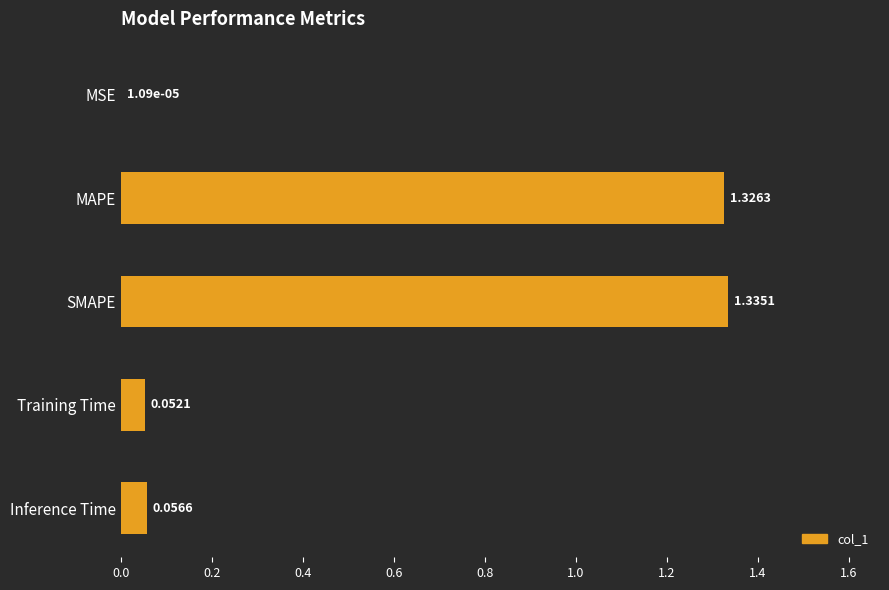

What is the sum of all values?

2.8